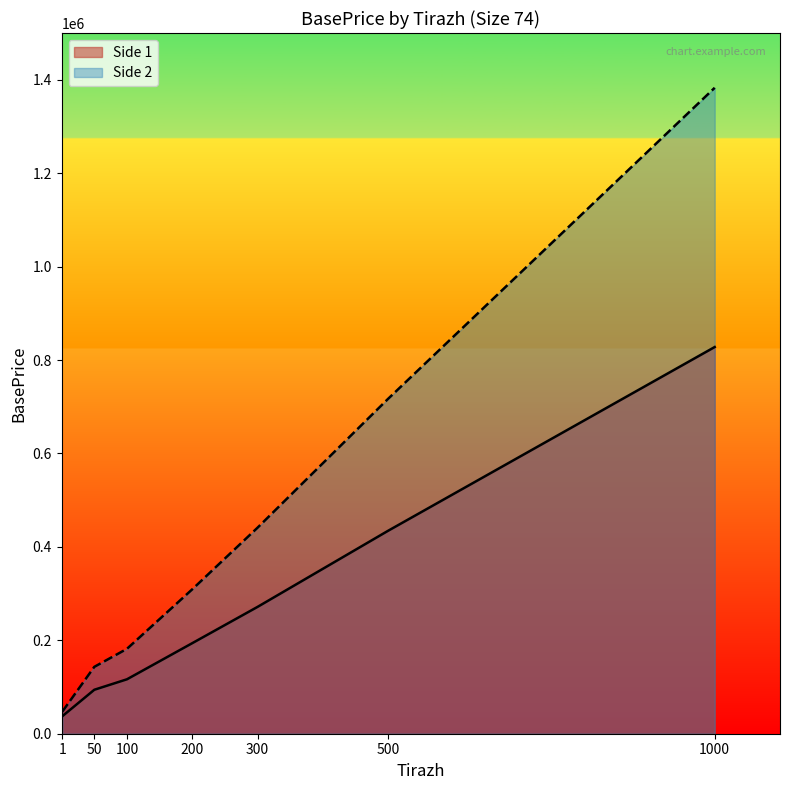

Which category has the lowest value in the Side 2 series?

1